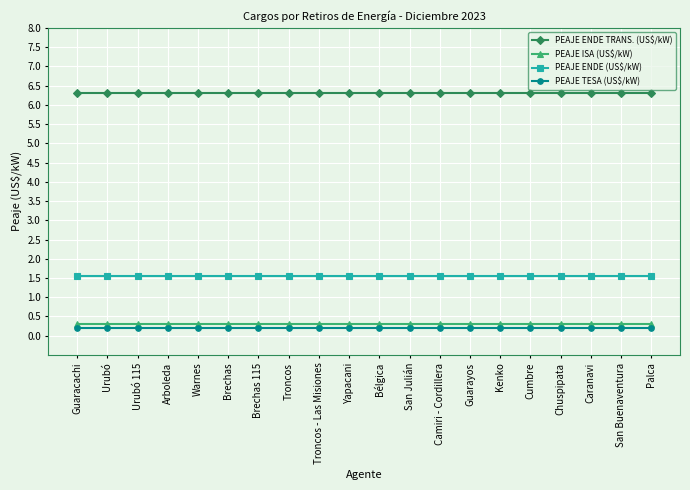

How many data points does each series have?

20